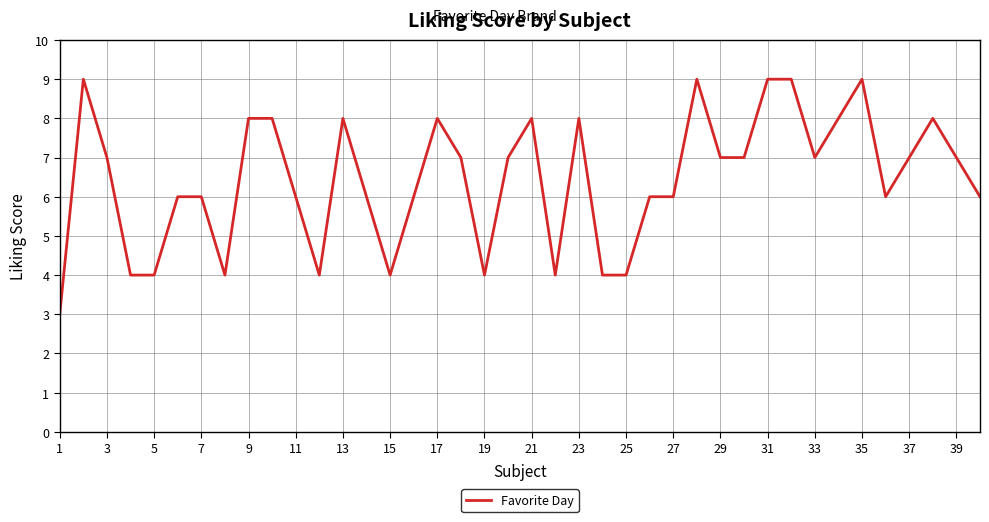

What is the maximum value shown in the chart?

9